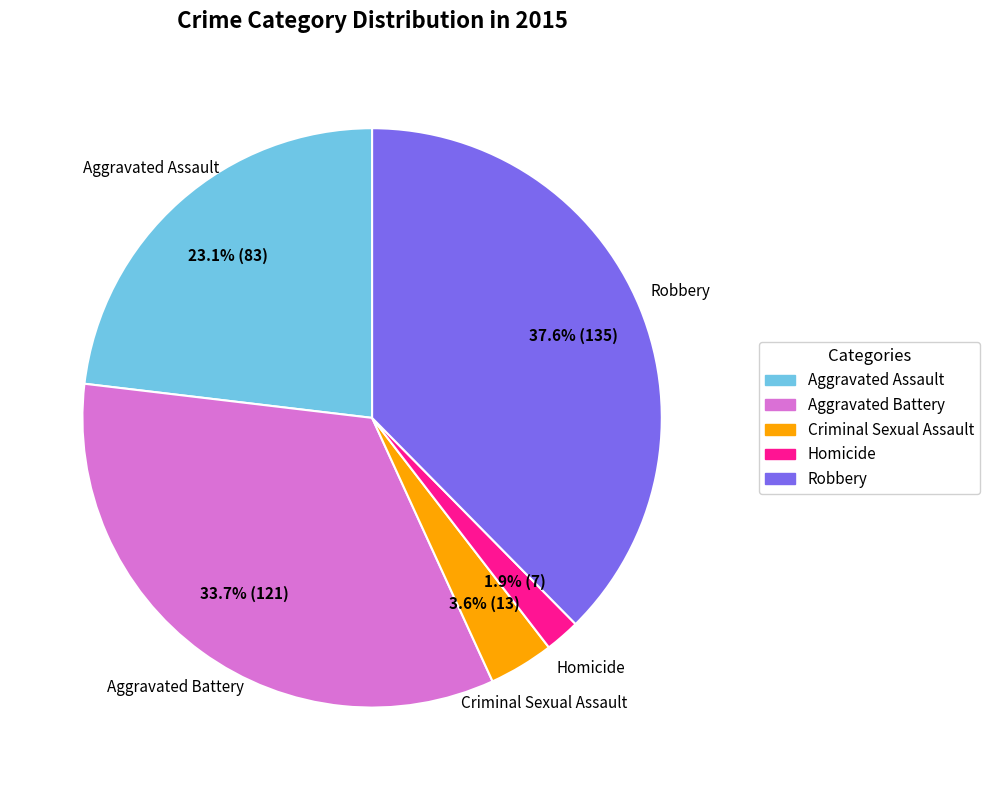

Does any single category account for the majority?

No